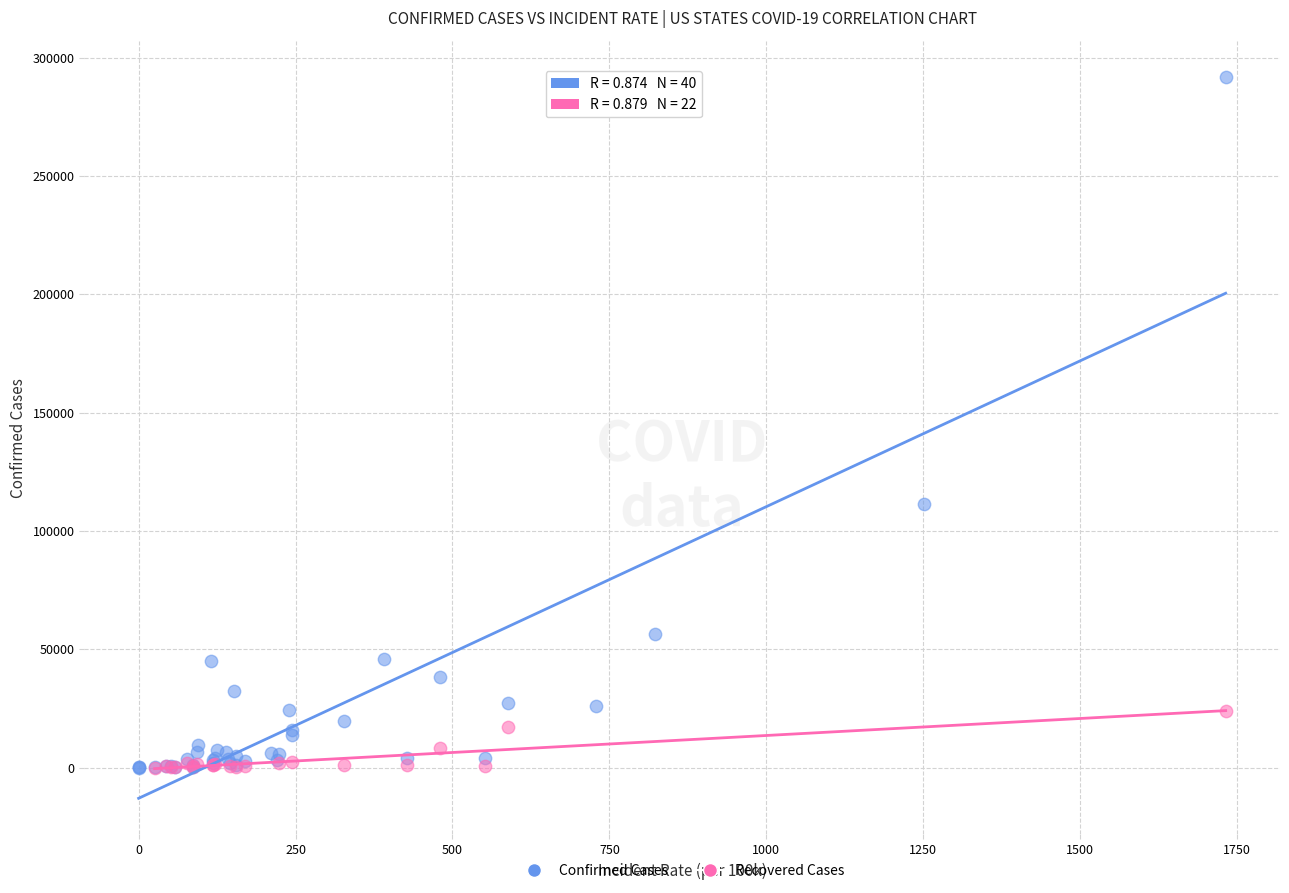

Which series contains the highest Y value?

Confirmed Cases